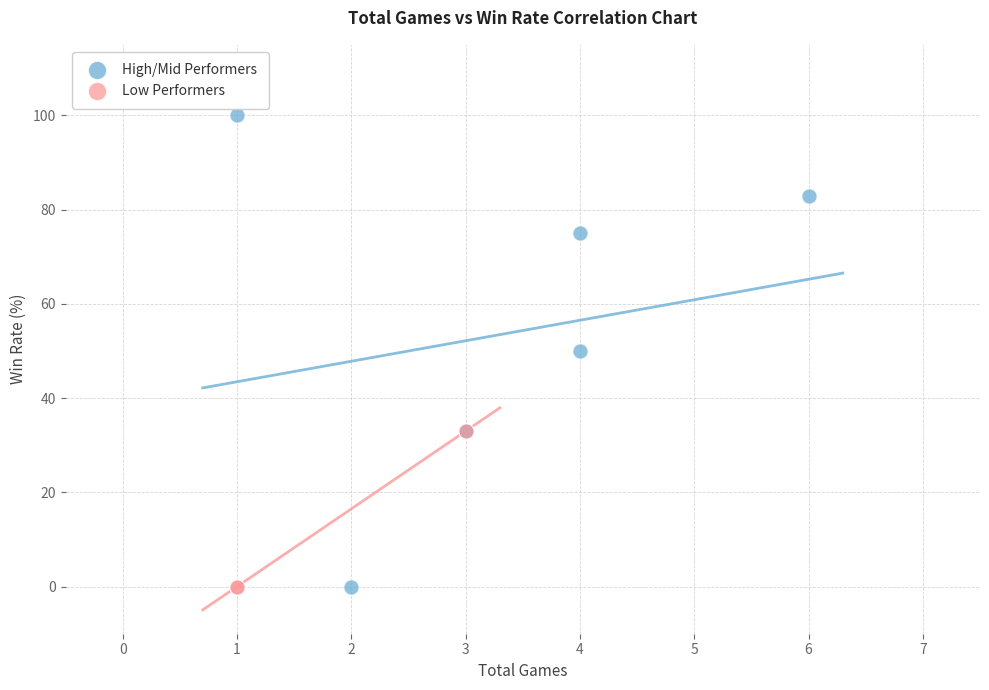

Which series reaches the maximum Y coordinate?

High/Mid Performers